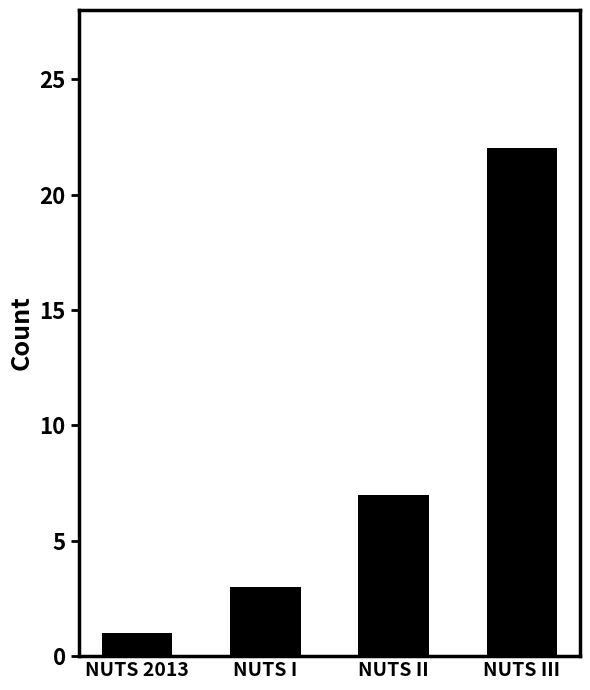

Does the chart contain stacked bars?

No